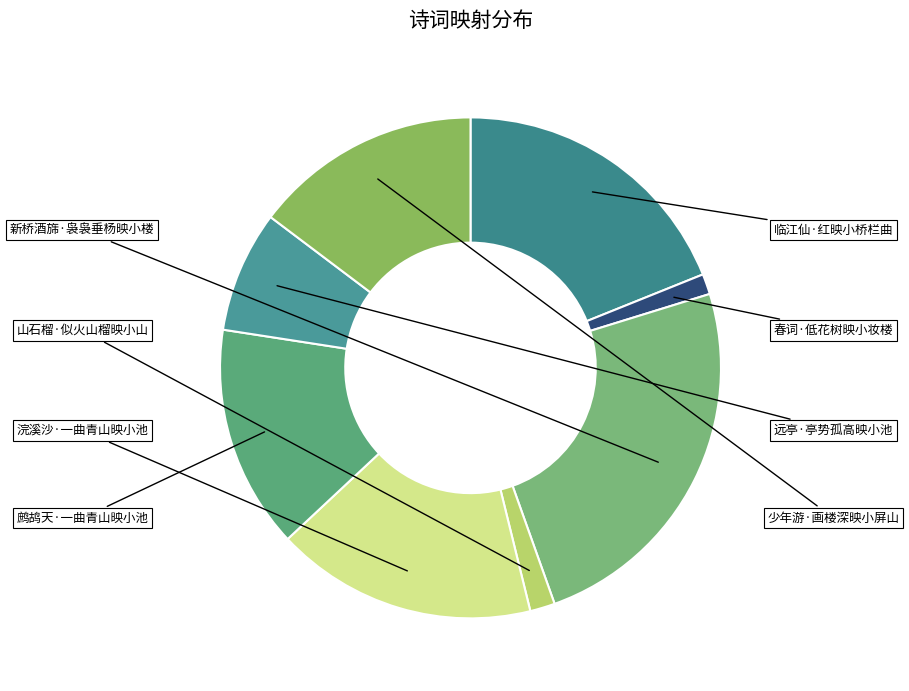

What percentage is the 少年游·画楼深映小屏山 slice, to the nearest percent?

15%